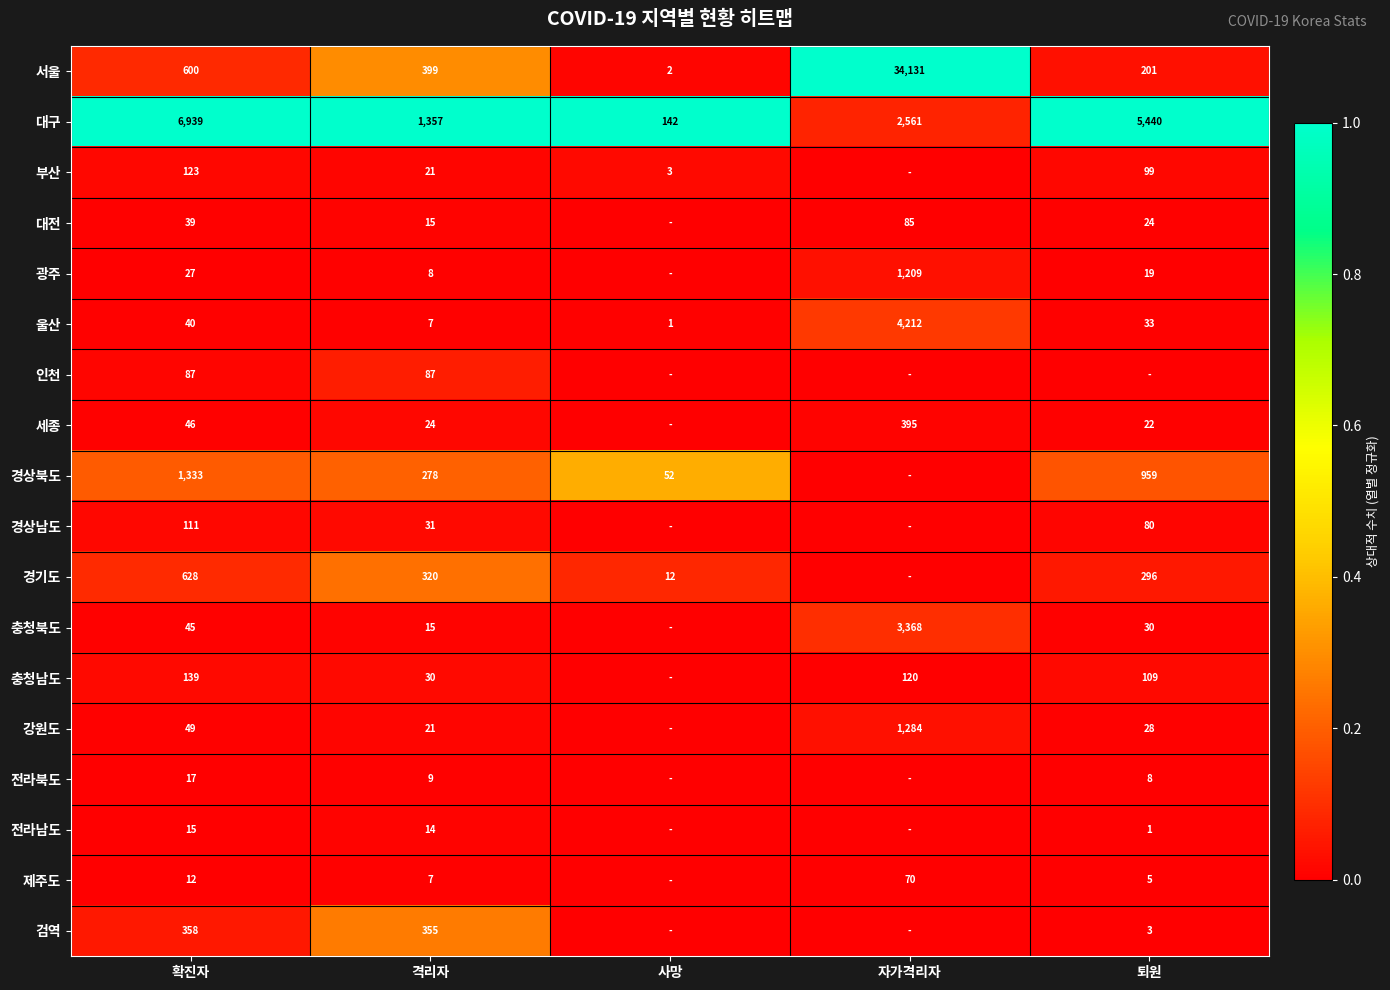

Is the value of 경기도 at 퇴원 greater than the value of 대전 at 자가격리자?

Yes